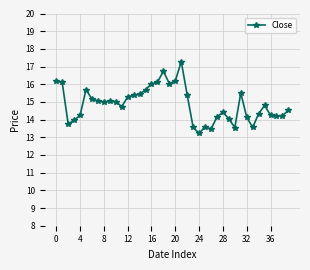

What is the greatest value displayed?

17.3